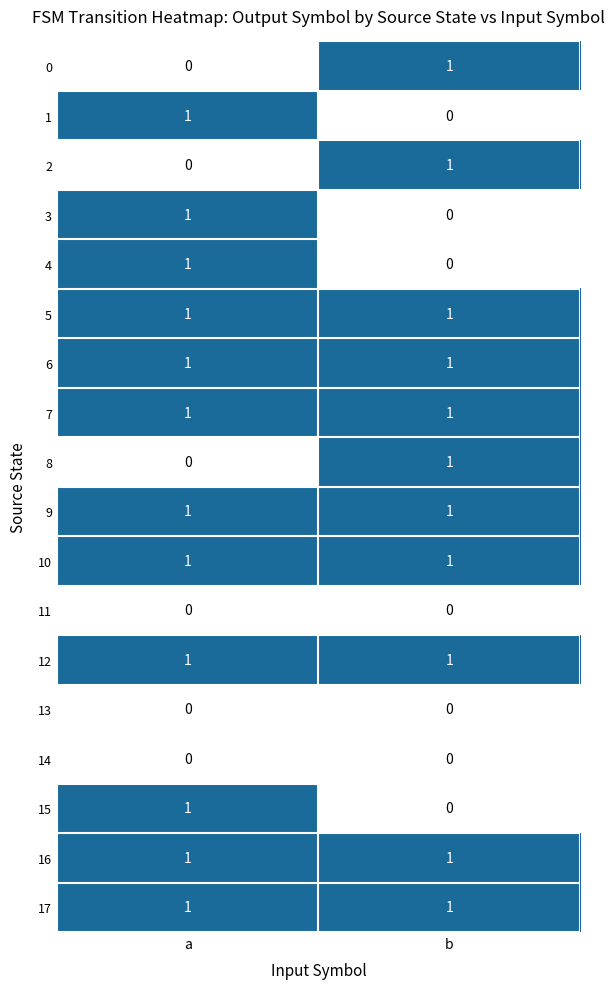

What is the total value across all series at b?

11